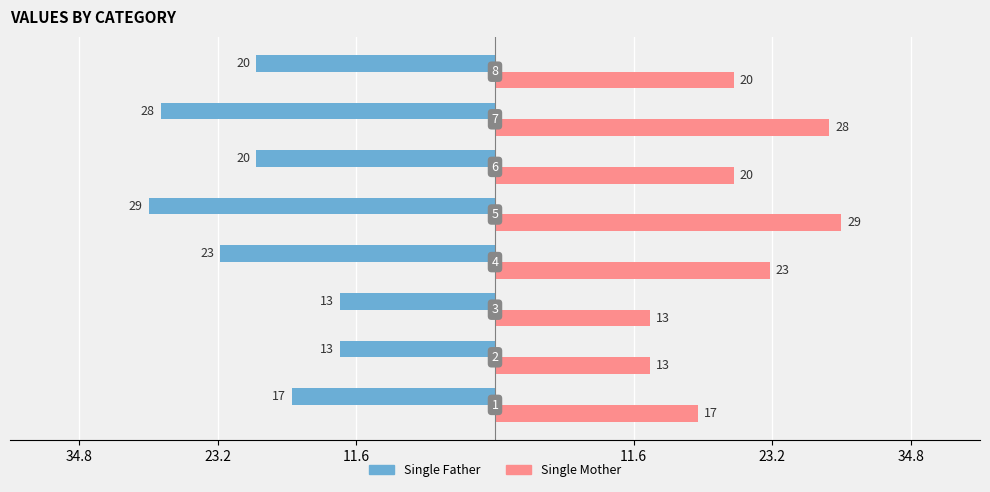

What are all the series names shown in the legend?

Single Father, Single Mother